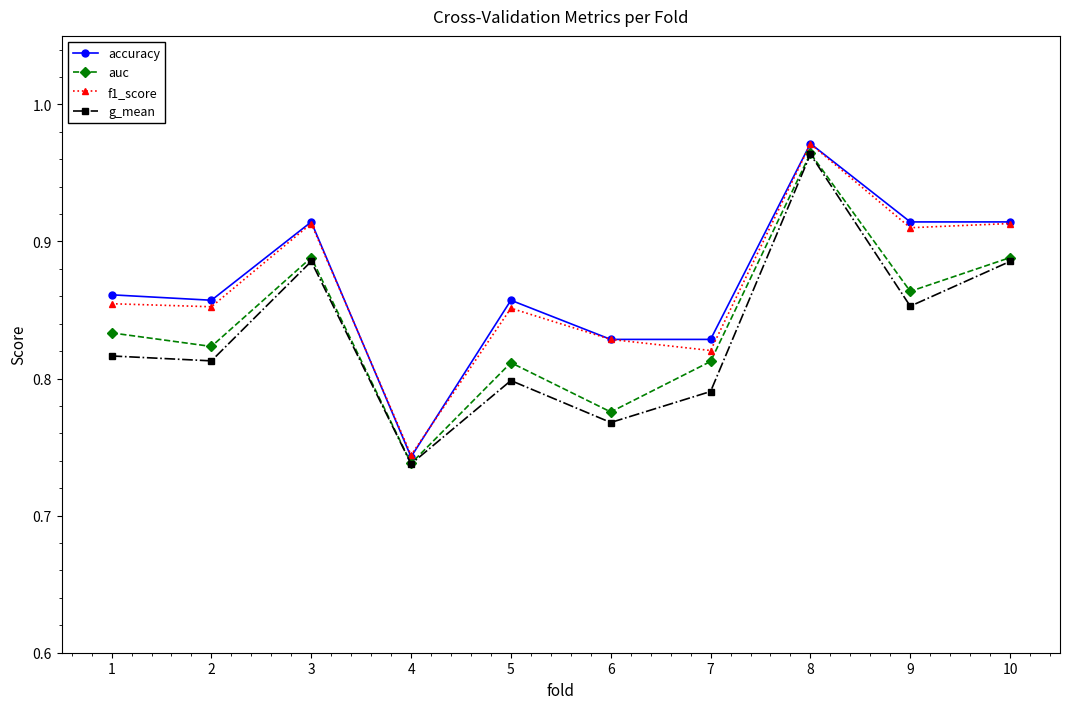

The g_mean series shows 1.3 at 7. True or false?

False